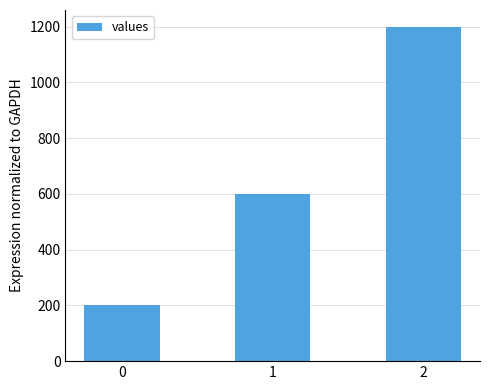

Which label corresponds to the largest value in the chart?

2